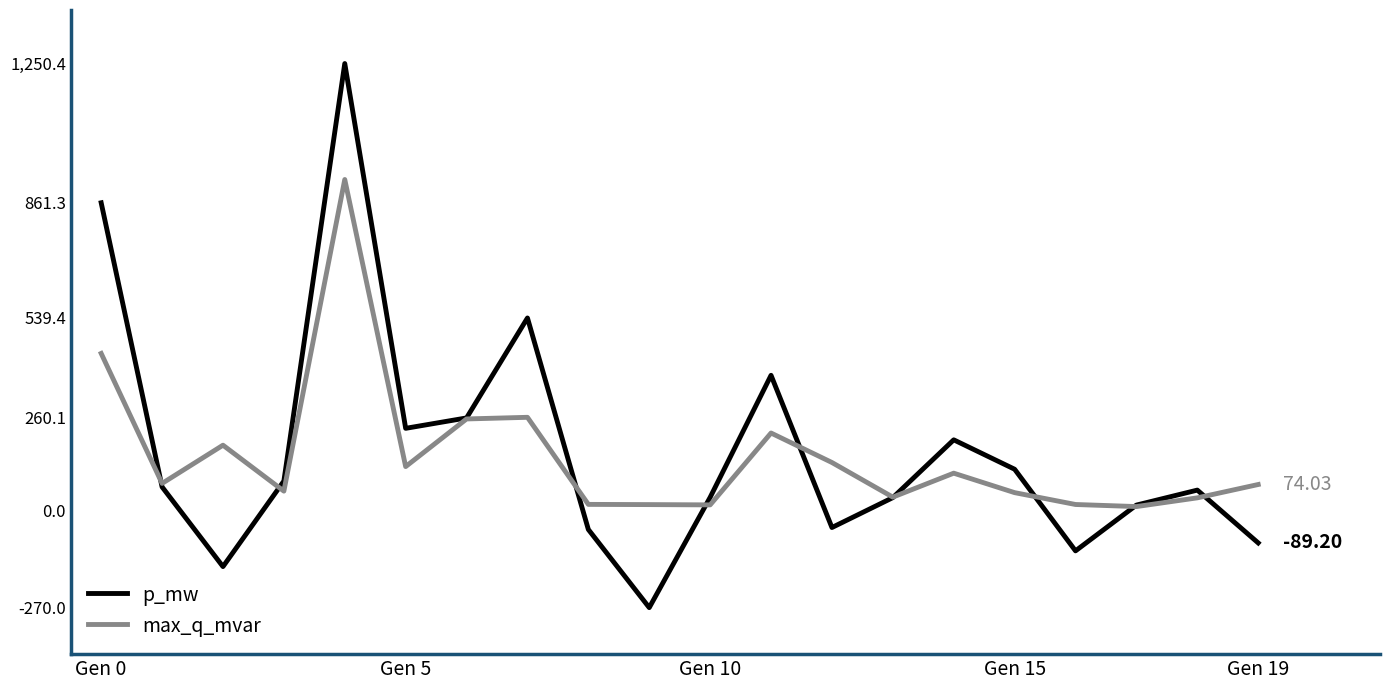

How many lines are shown in the chart?

2